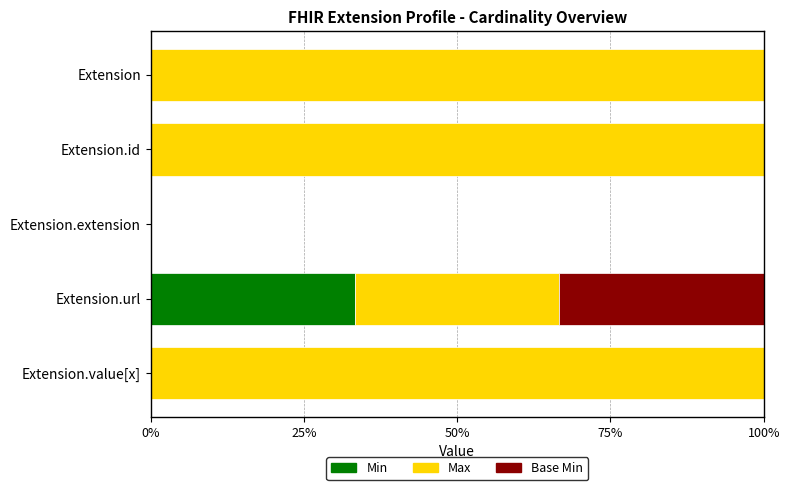

The value of Min at Extension is 12.8. True or false?

False